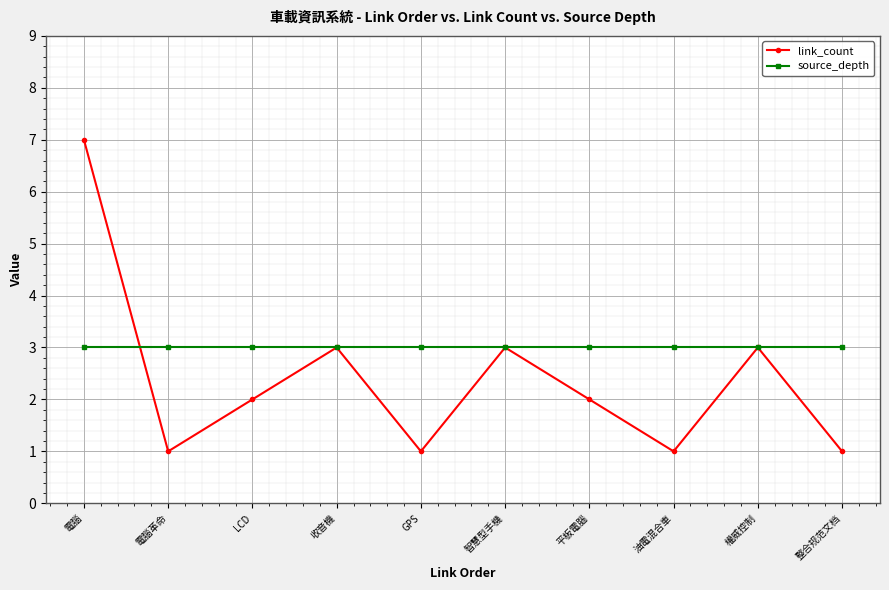

Which series has the largest range (max minus min)?

link_count